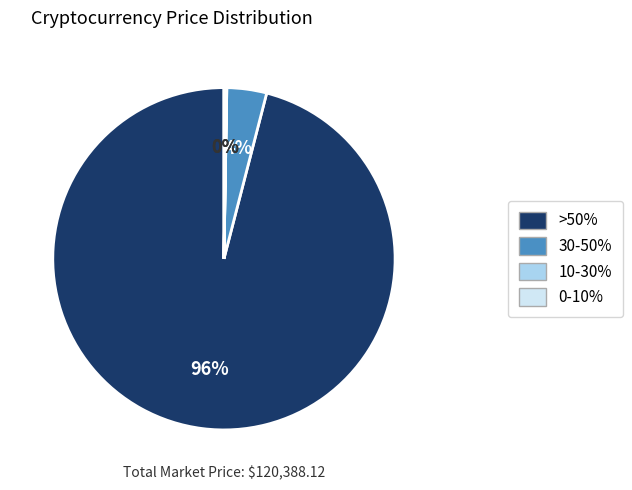

Does any single category account for the majority?

Yes